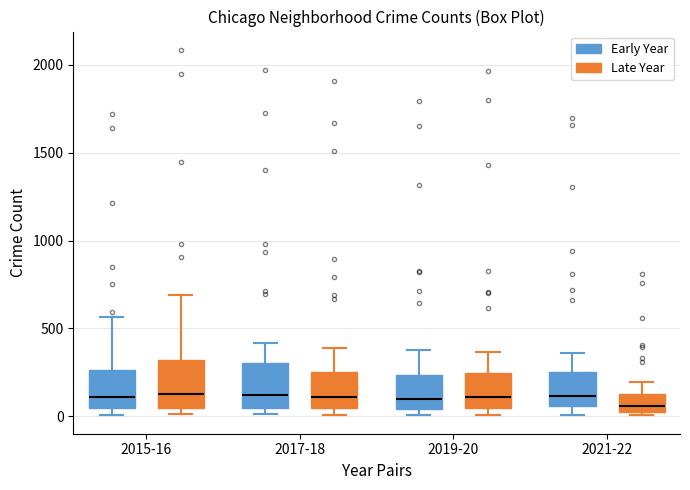

Reading left to right, read every box against the y-axis: the position of its median line, the range the box covers, and the ends of its whiskers. The values are not printed on the chart, so give them approximately, as read against the axis.

2015-16 (Early Year): median 100, box 50 to 250, whiskers 0 to 550
2015-16 (Late Year): median 150, box 50 to 300, whiskers 0 to 700
2017-18 (Early Year): median 100, box 50 to 300, whiskers 0 to 400
2017-18 (Late Year): median 100, box 50 to 250, whiskers 0 to 400
2019-20 (Early Year): median 100, box 50 to 250, whiskers 0 to 400
2019-20 (Late Year): median 100, box 50 to 250, whiskers 0 to 350
2021-22 (Early Year): median 100, box 50 to 250, whiskers 0 to 350
2021-22 (Late Year): median 50, box 0 to 100, whiskers 0 (just below the box's lower edge) to 200